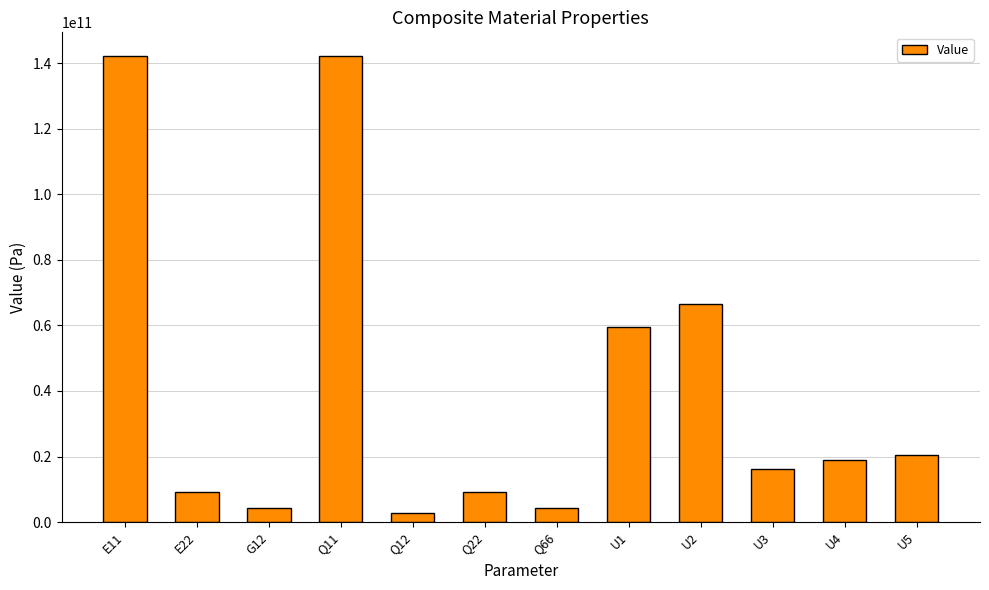

What is the difference between the second highest and minimum values?

139363935097.1